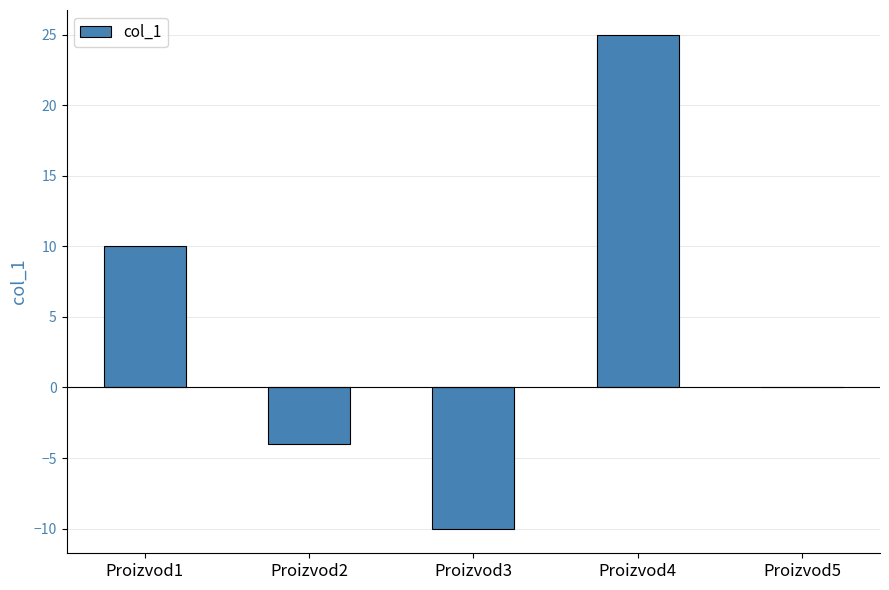

Are the bars horizontal?

No